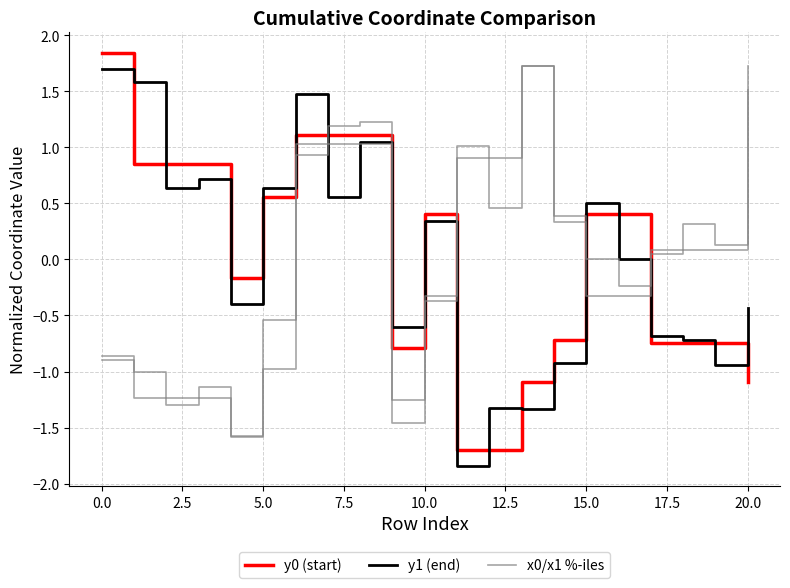

List the series in order of their peak value, highest first.

y0 (start), x0/x1 %-iles, y1 (end)